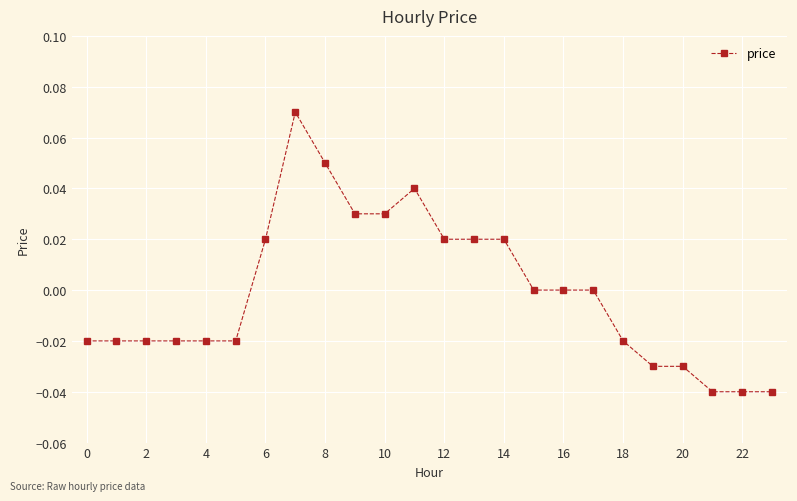

True or false: there are more than 1 points higher than both neighbors.

True